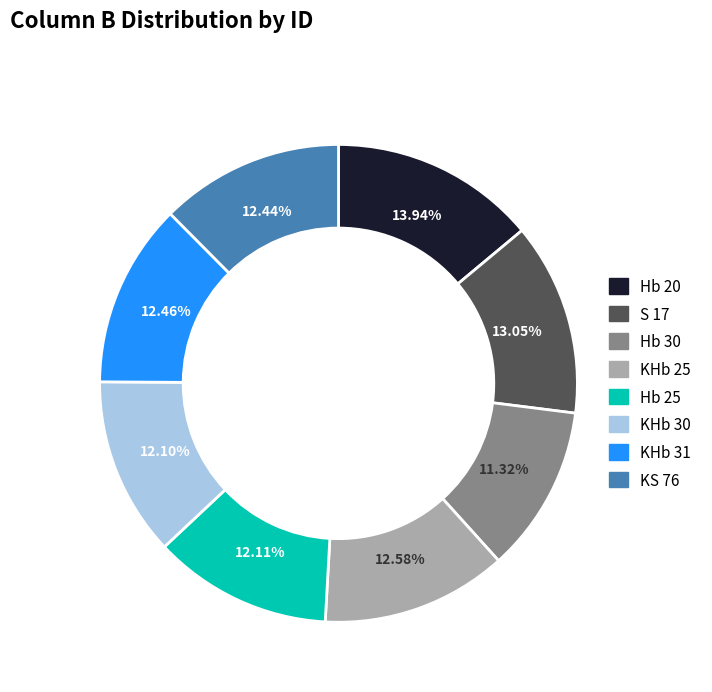

The S 17 slice represents 13% of the pie. True or false?

True